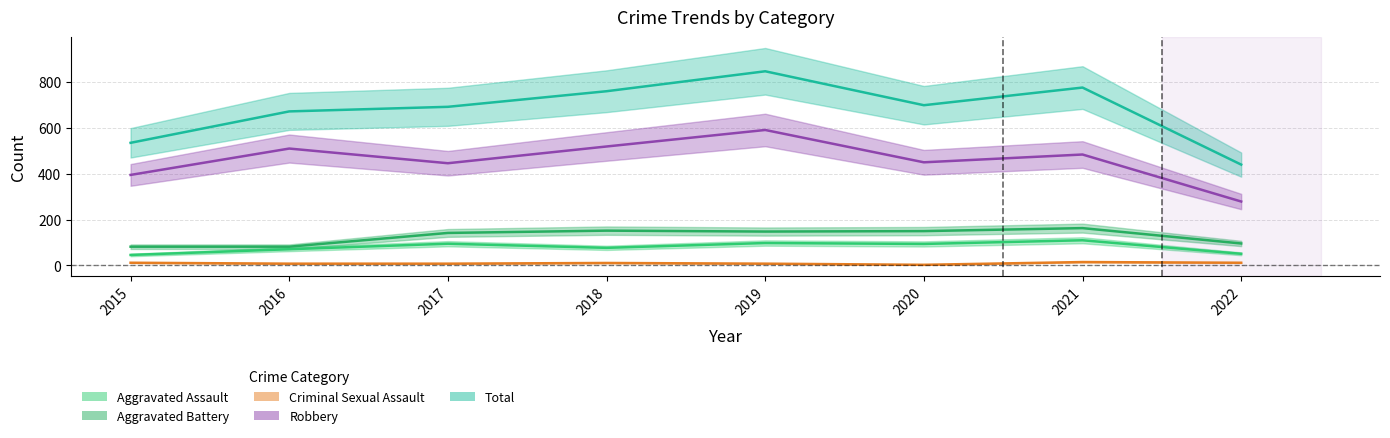

Reading left to right, what are all the values shown in this chart?

Aggravated Assault: 2015=46	2016=71	2017=95	2018=77	2019=98	2020=94	2021=110	2022=51
Aggravated Battery: 2015=82	2016=82	2017=142	2018=152	2019=148	2020=150	2021=163	2022=96
Criminal Sexual Assault: 2015=12	2016=8	2017=8	2018=11	2019=8	2020=3	2021=15	2022=12
Robbery: 2015=395	2016=510	2017=446	2018=519	2019=591	2020=450	2021=484	2022=279
Total: 2015=535	2016=672	2017=692	2018=760	2019=847	2020=699	2021=776	2022=440